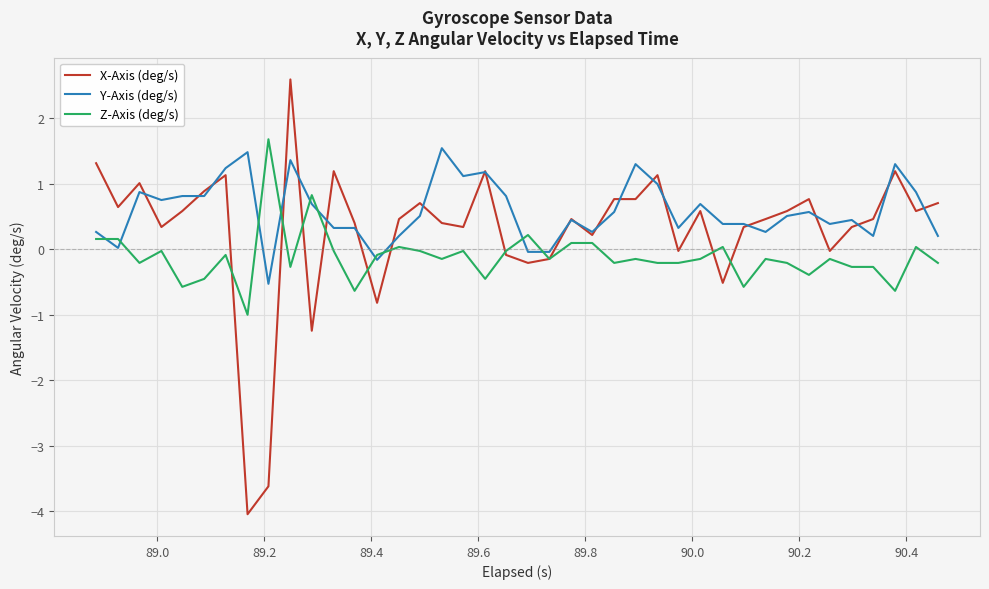

What is the difference between the maximum and minimum values in the X-Axis (deg/s) series?

6.6